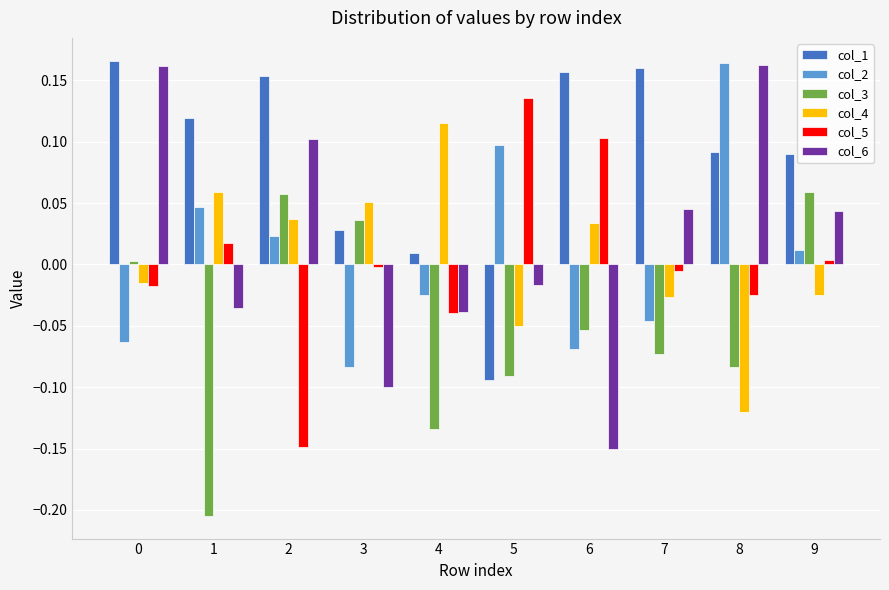

At how many categories does at least one series exceed 0?

10